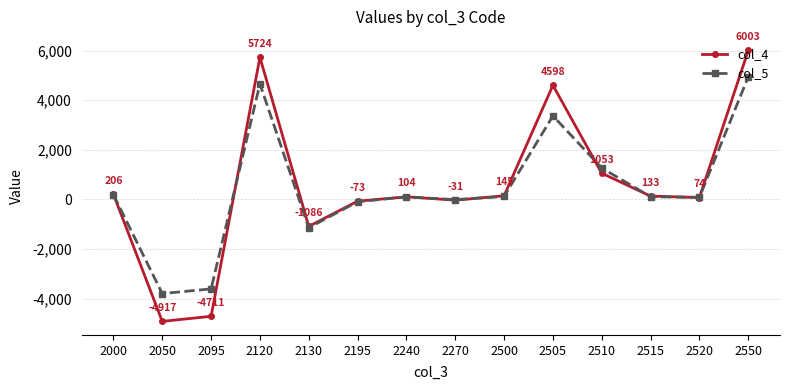

What is the minimum value for col_5?

-3796